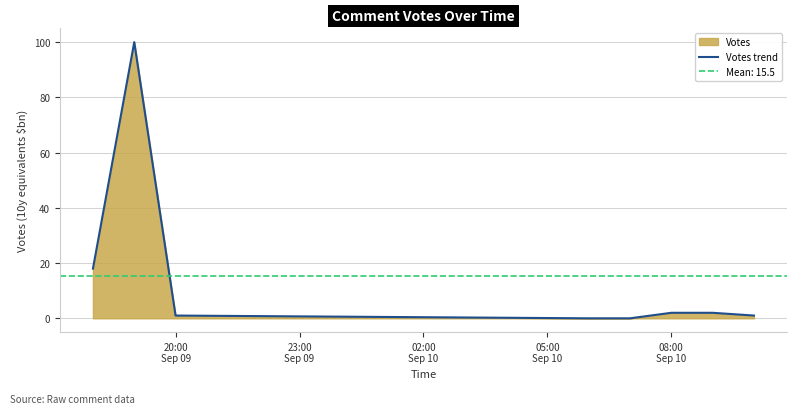

What is the sum of the values at 05:00
Sep 10 and 5?

2